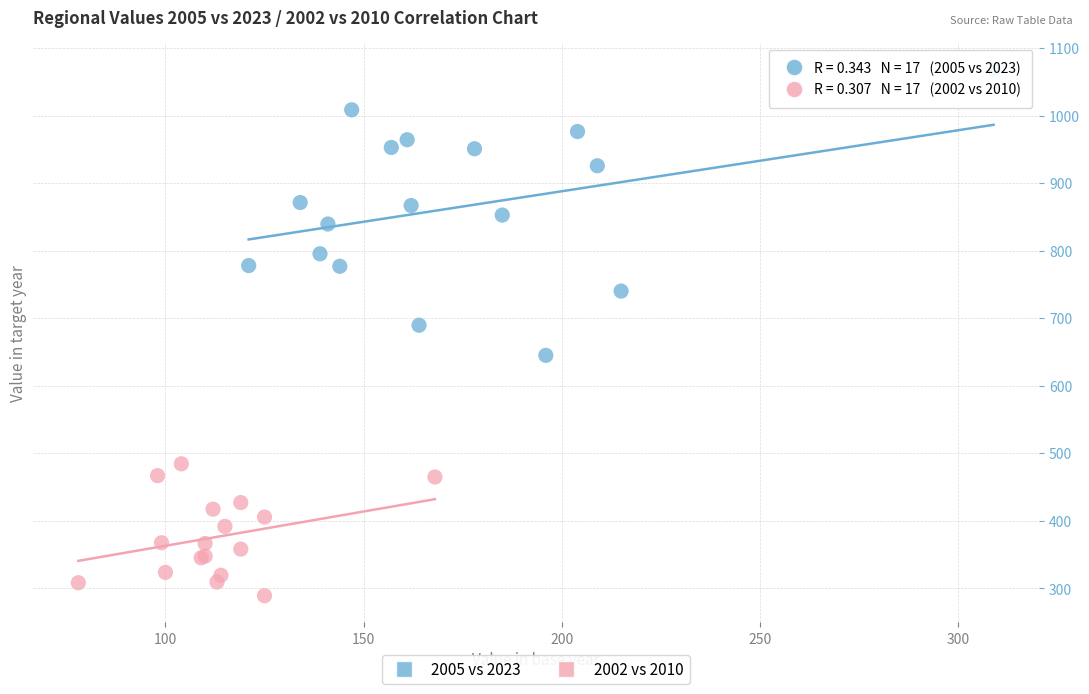

Which series has the widest spread of Y values?

2005 vs 2023